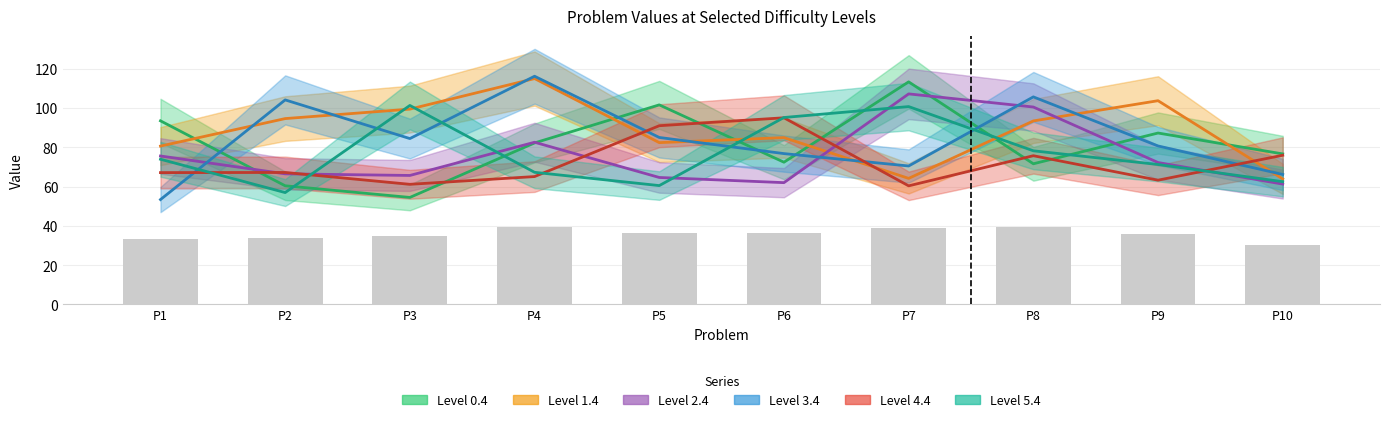

What is the value of the p50_5.4 bar at the 3rd from the left?

101.4